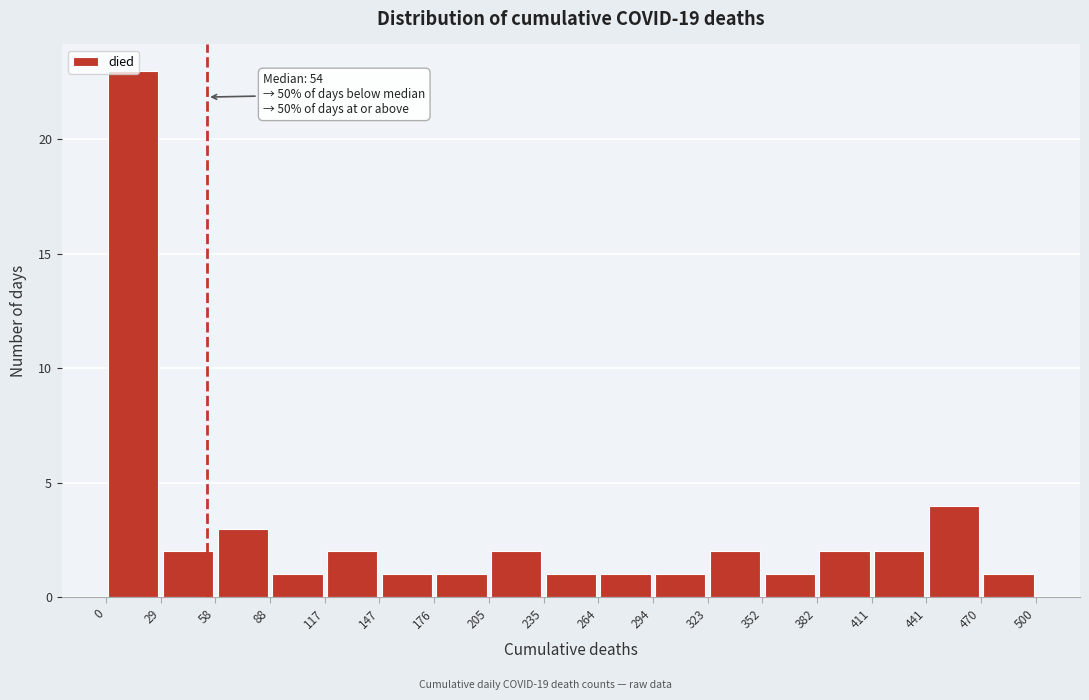

Which range on the x-axis has the tallest bar?

0 to 29